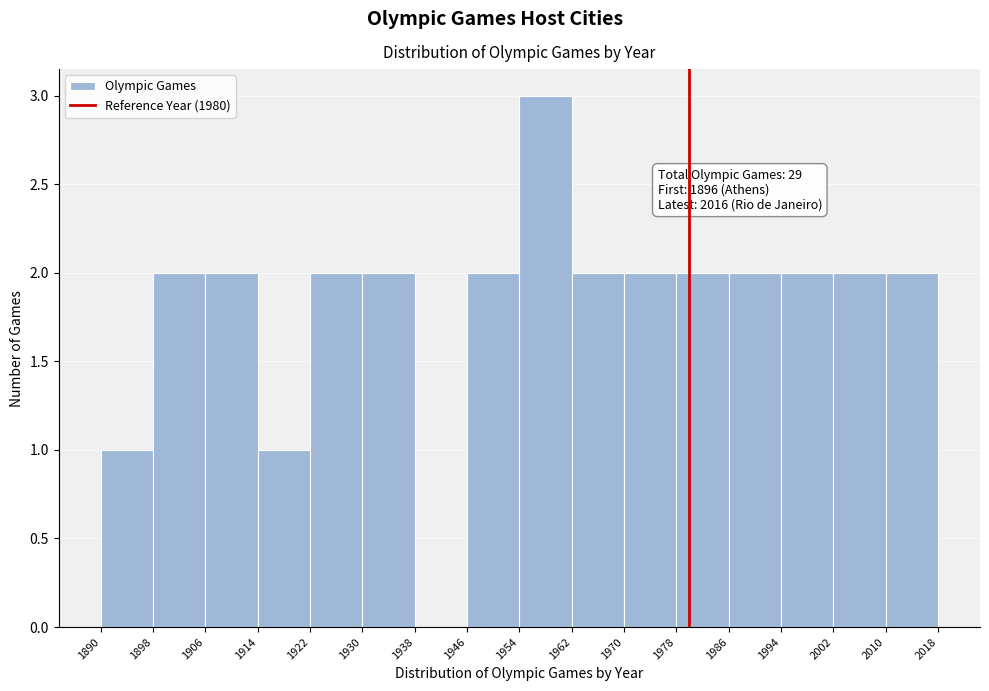

Over which range of the x-axis is the bar tallest?

1954 to 1962